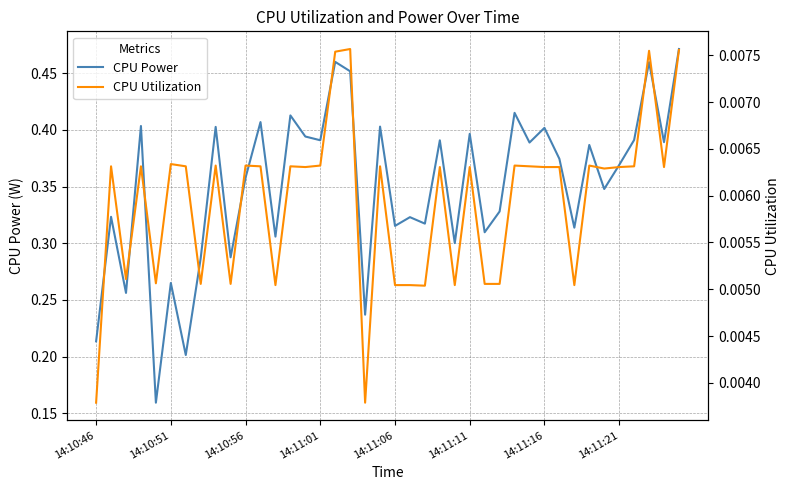

Does the chart display data point markers on the line(s)?

No